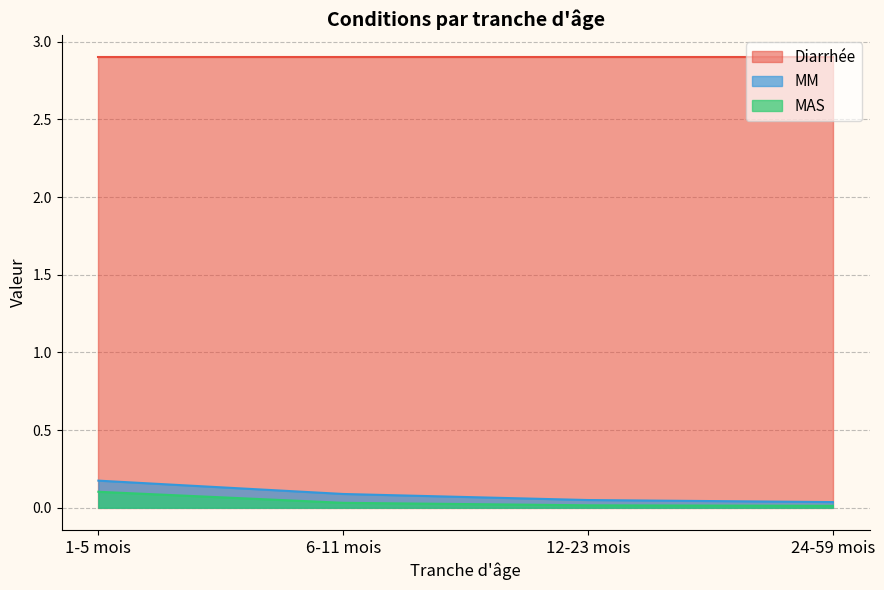

Rank the series at 12-23 mois from lowest to highest value.

MAS, MM, Diarrhée